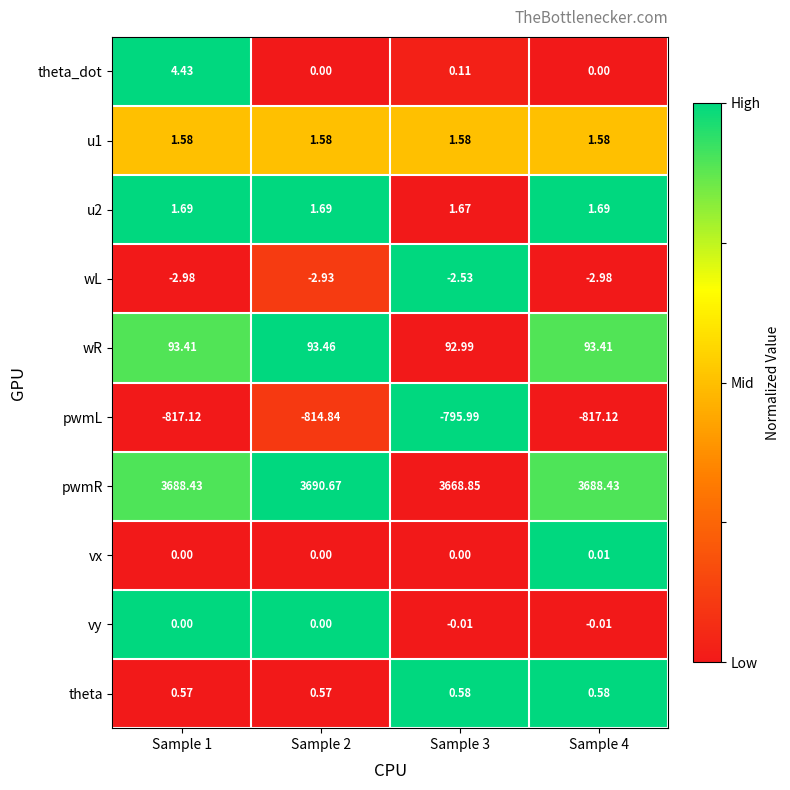

Between Sample 2 and Sample 4, which series saw the biggest shift?

pwmL